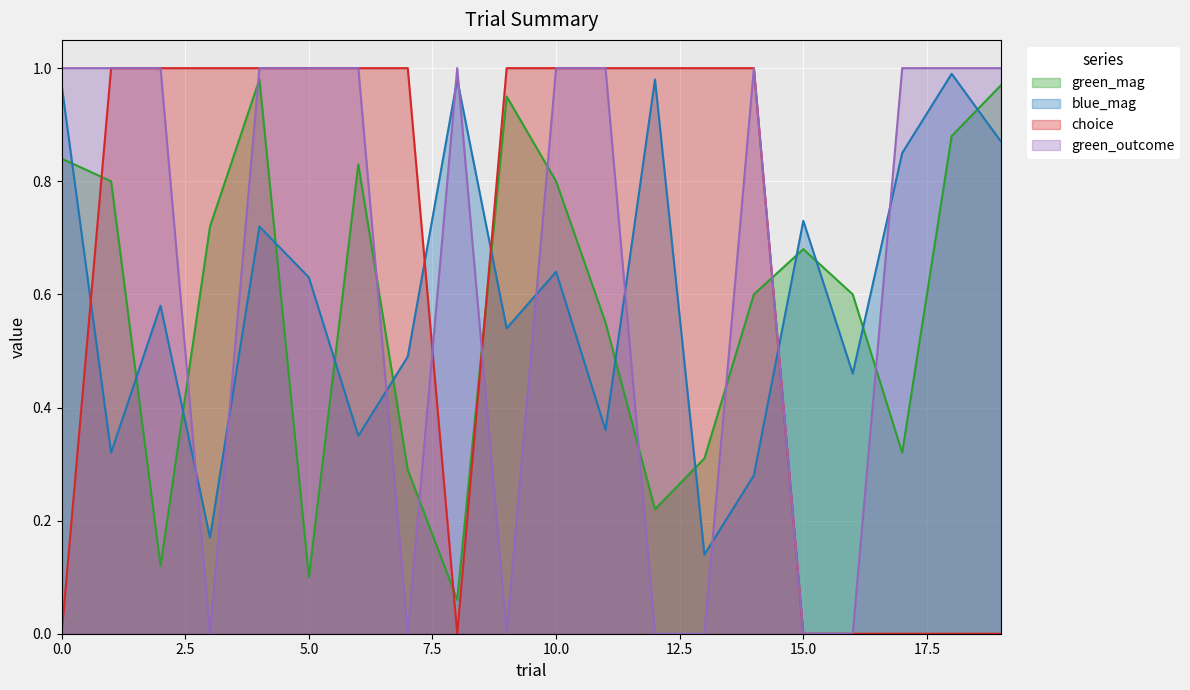

Between 12 and 13, which is larger?

13